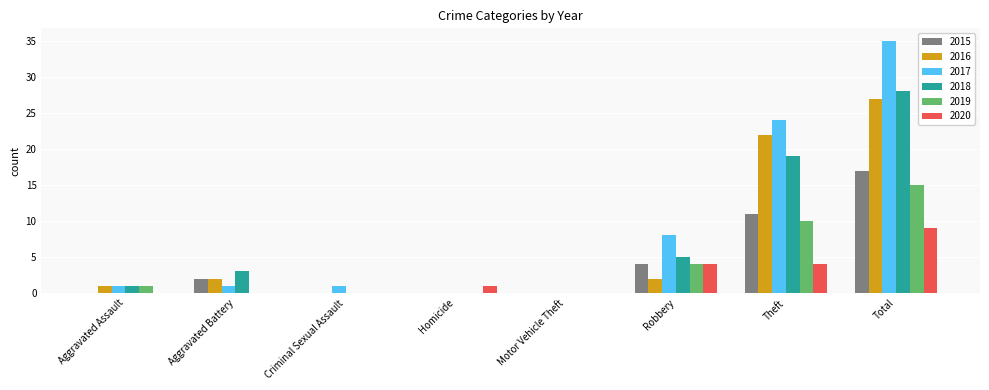

Count the number of categories in the chart.

8